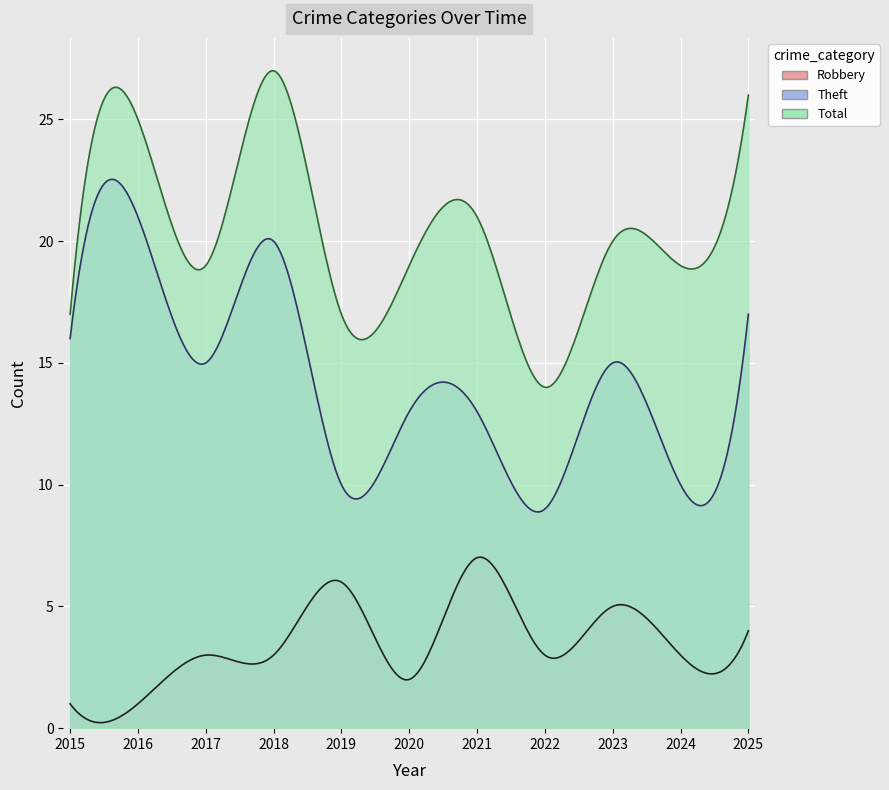

At how many categories does at least one series exceed 2?

11